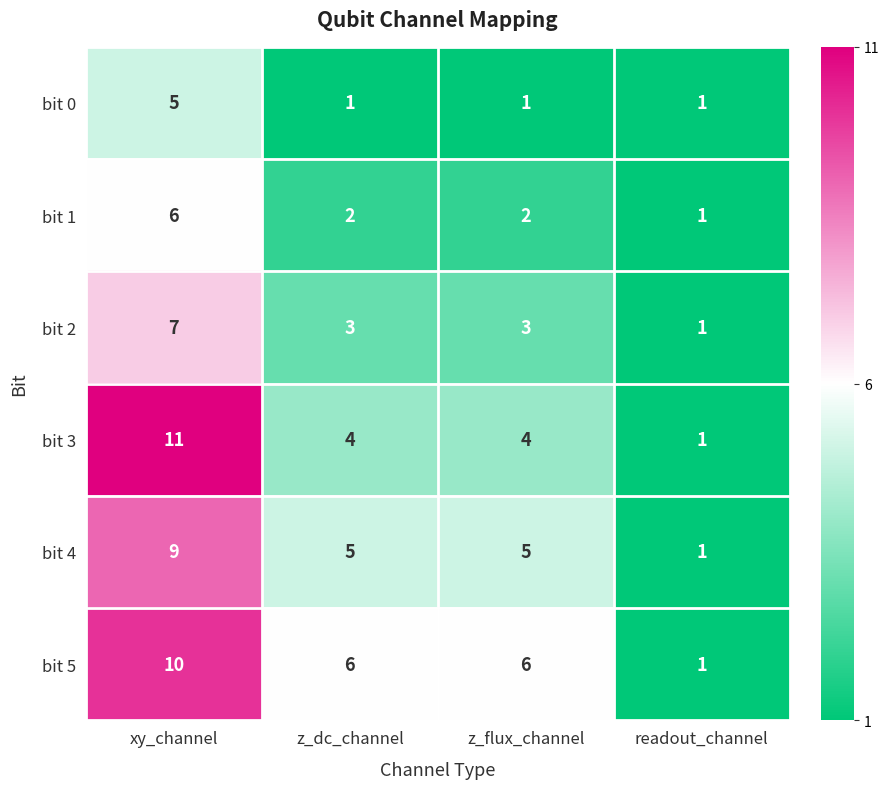

At which category is the sum across all series the highest?

xy_channel